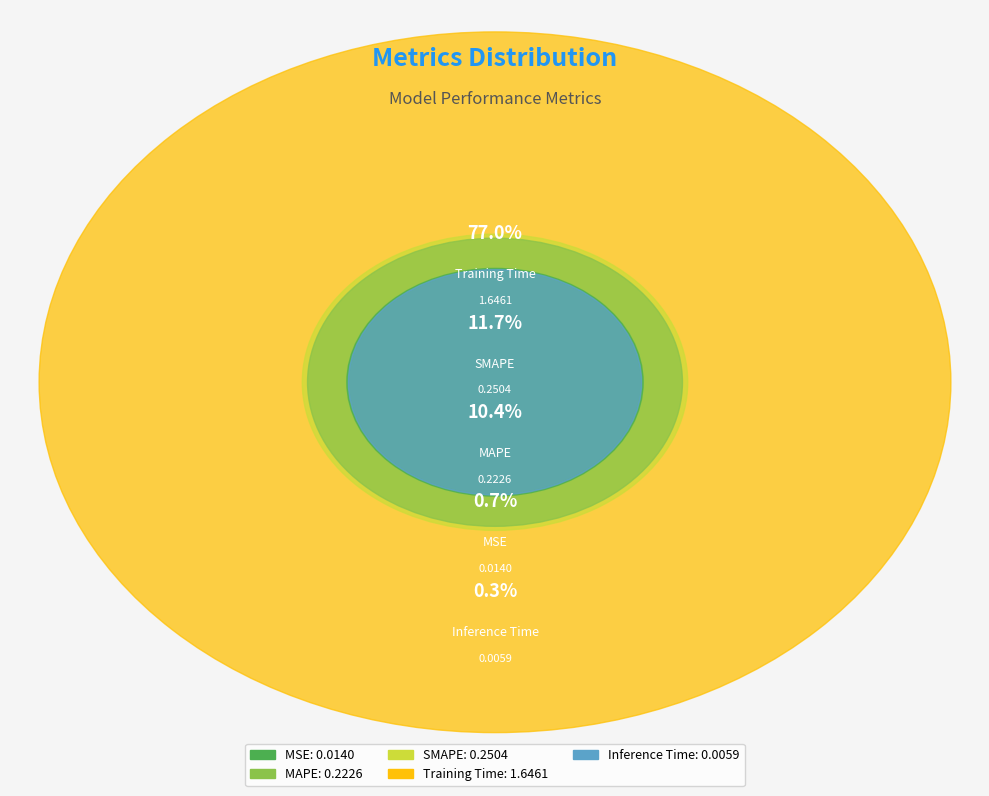

Which slice is the smallest?

Inference Time